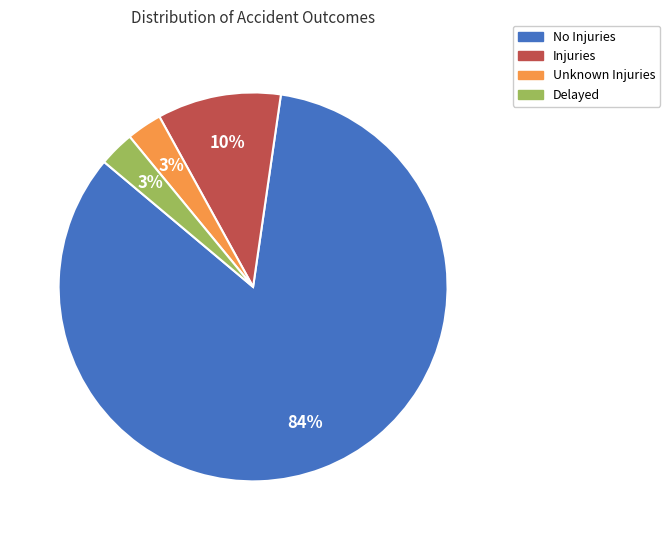

Is it true that Delayed is 14% of the pie?

False